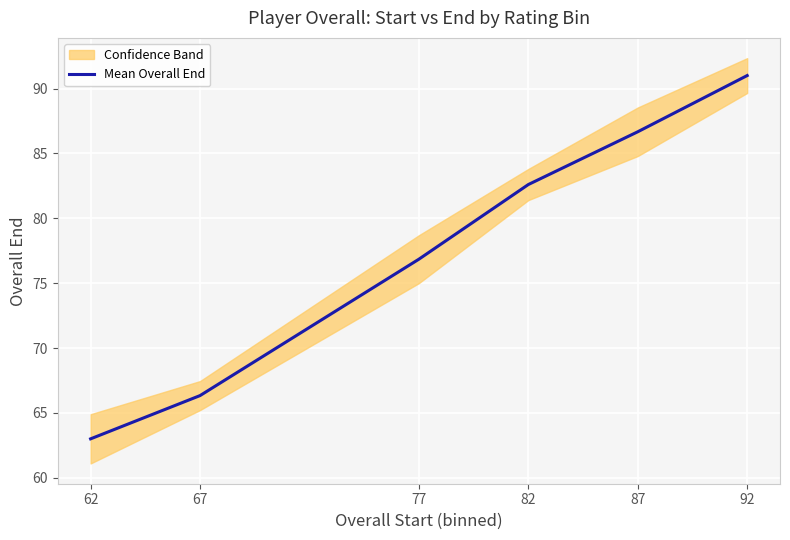

How many values exceed 82?

3